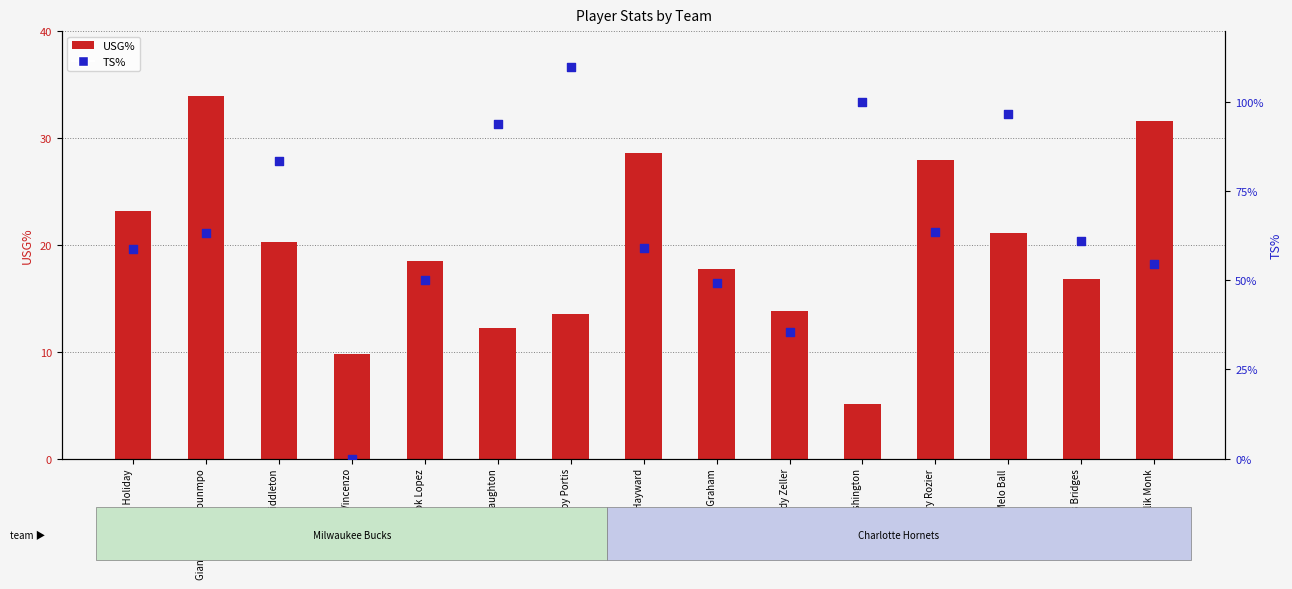

Which series reaches the maximum Y coordinate?

TS%